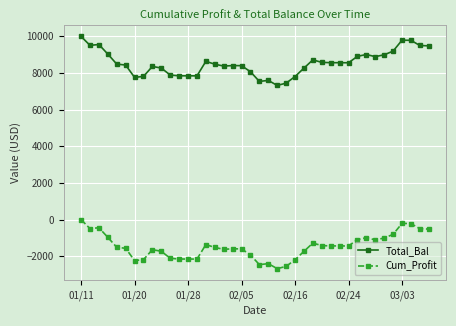

How many lines are shown in the chart?

2